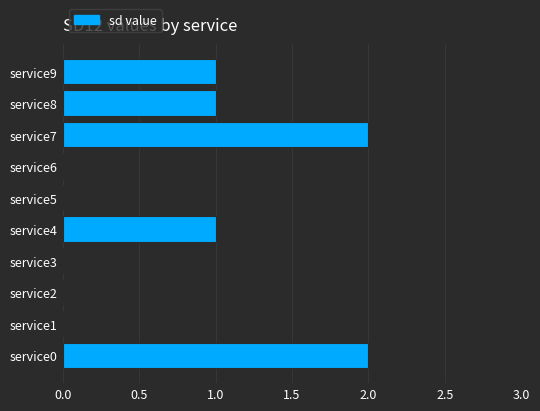

What is the sum of all values?

7